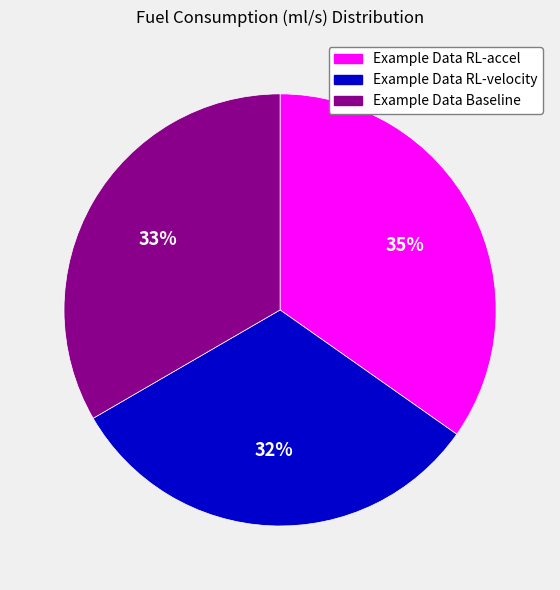

To the nearest percent, what is the difference between the Example Data RL-velocity and Example Data Baseline slice percentages?

1%